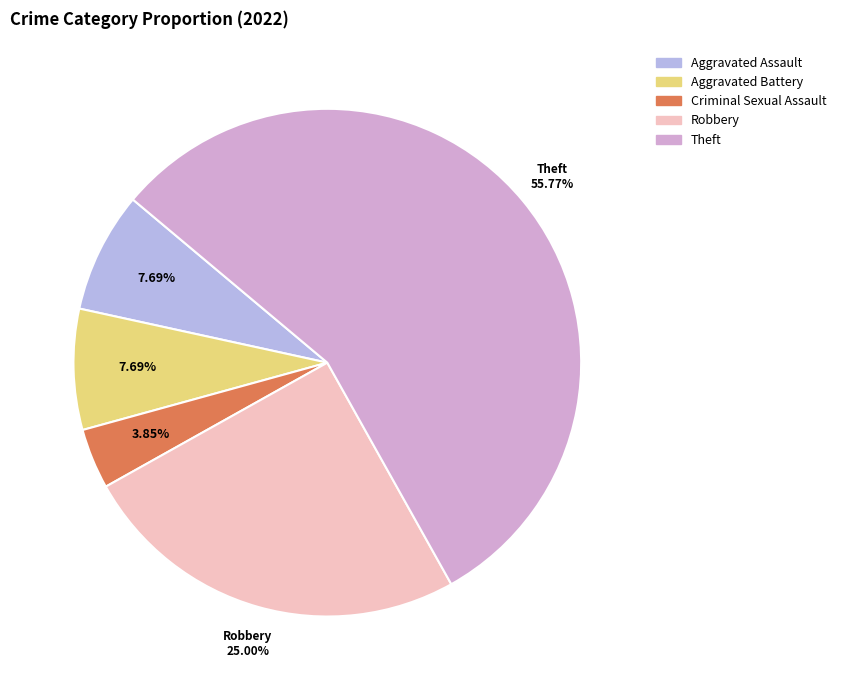

What percentage is the Criminal Sexual Assault slice, to the nearest percent?

4%